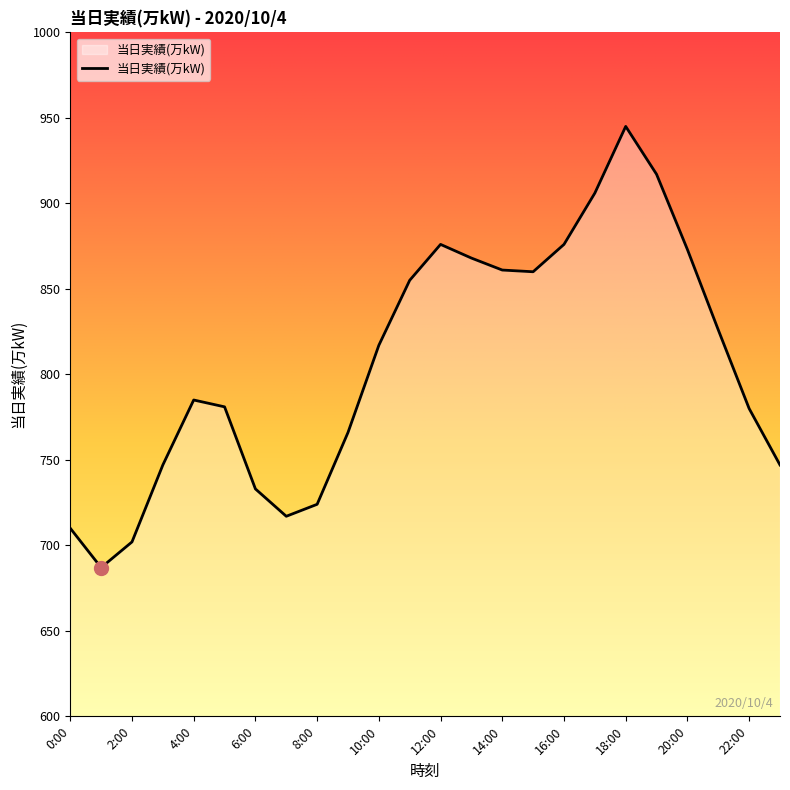

What is the minimum value shown in the chart?

687